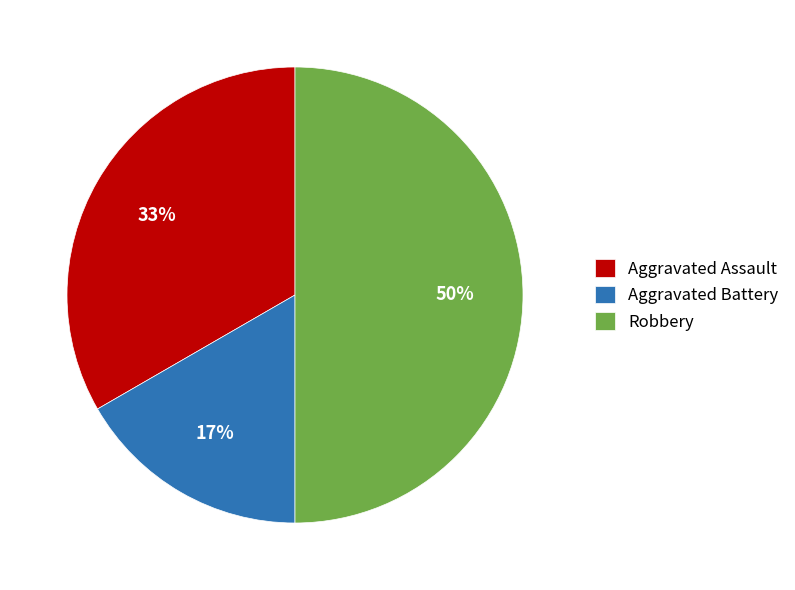

Between Robbery and Aggravated Assault, which is larger?

Robbery